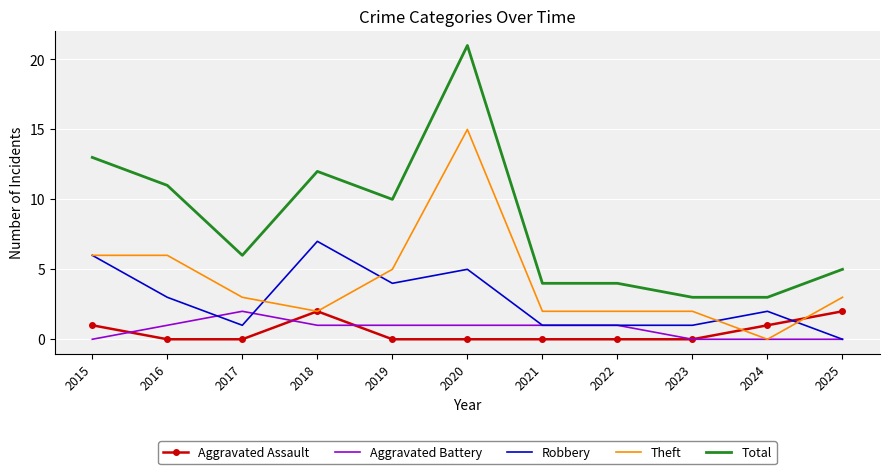

True or false: Robbery and Total intersect in this chart.

False